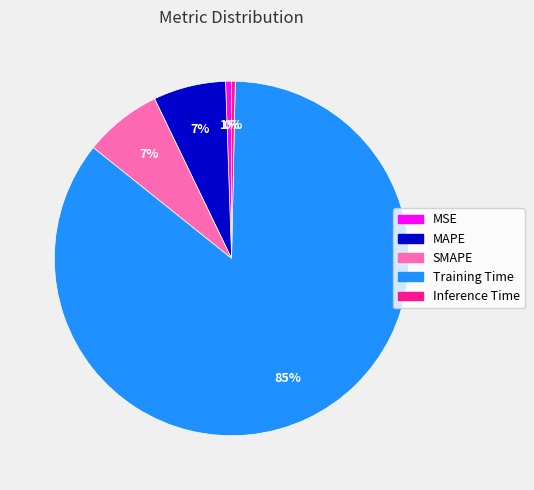

To the nearest percent, what is the combined percentage of SMAPE and MAPE?

14%